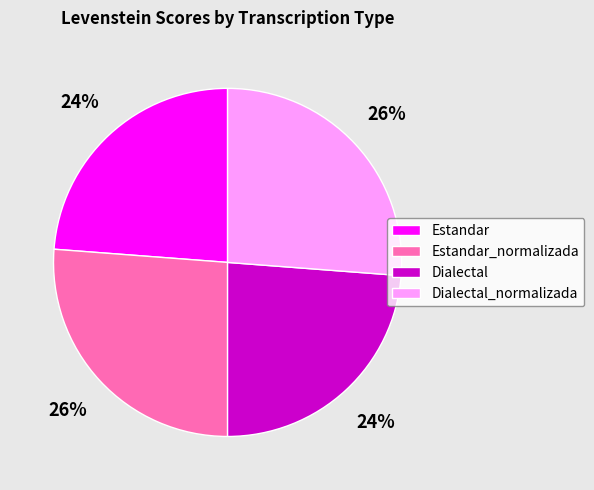

Which has a higher value, Estandar_normalizada or Estandar?

Estandar_normalizada